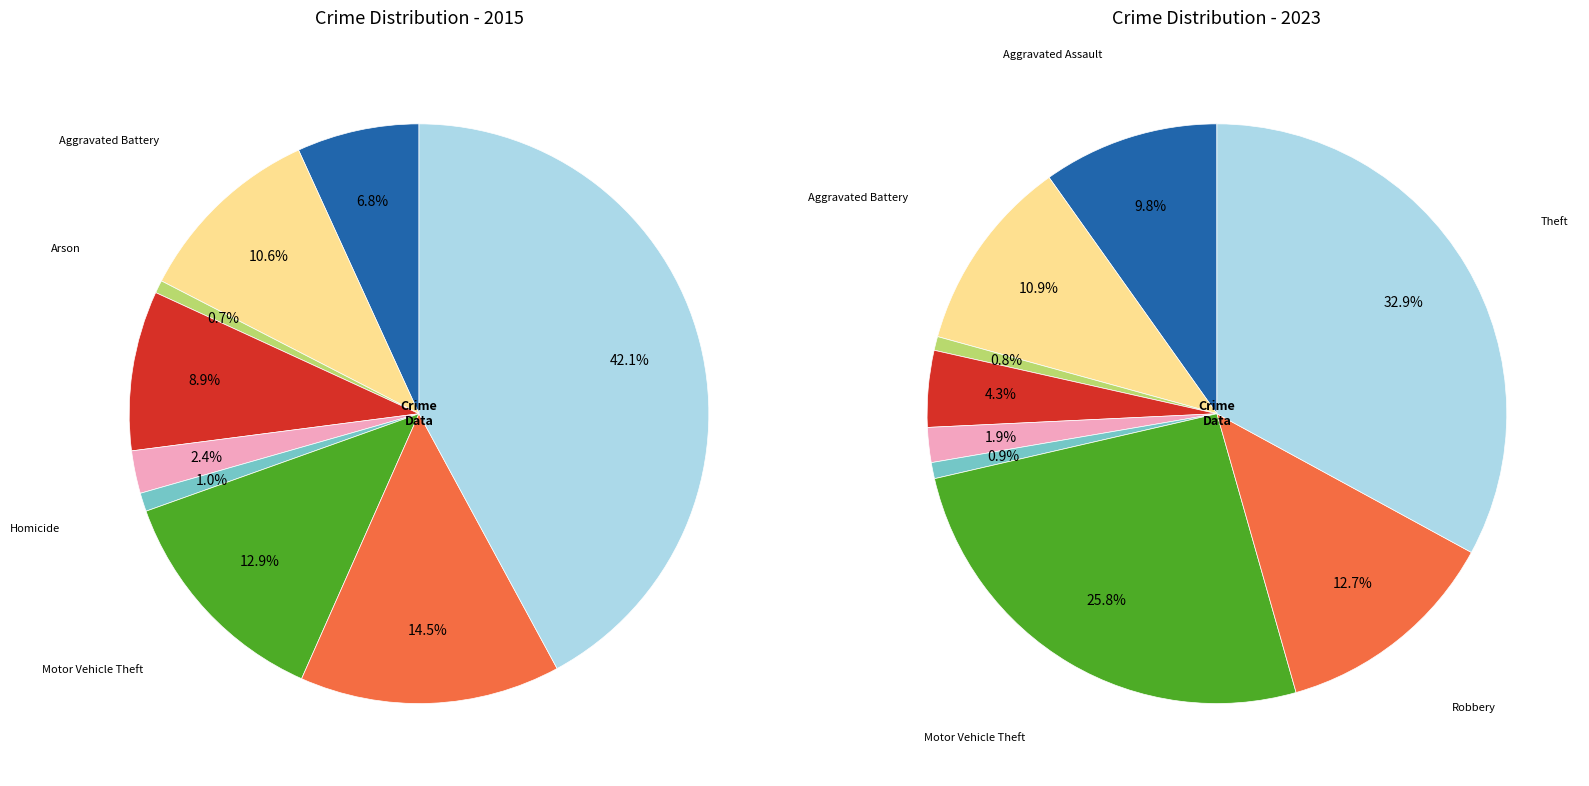

Is there any slice that represents more than half of the pie?

No